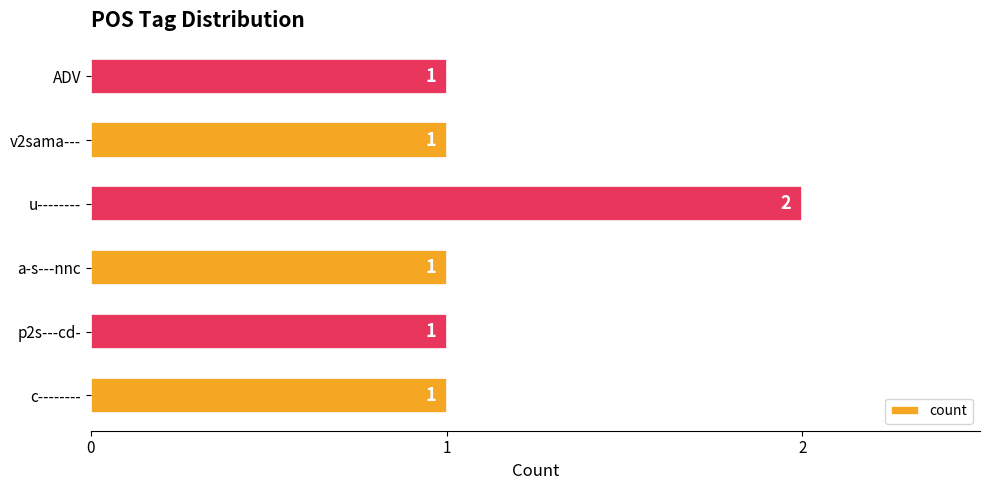

Reading bottom to top, what are all the values shown in this chart?

1	1	1	2	1	1